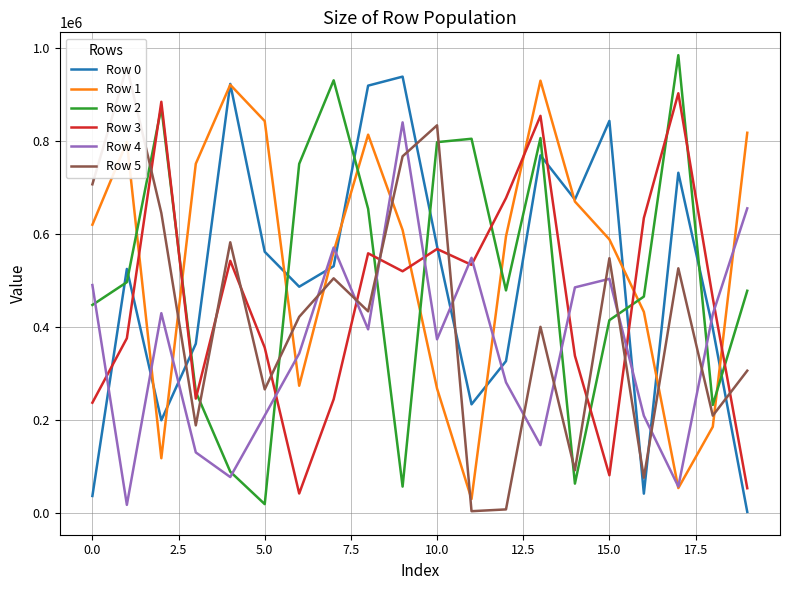

What is the label of the 2nd point from the right?

18